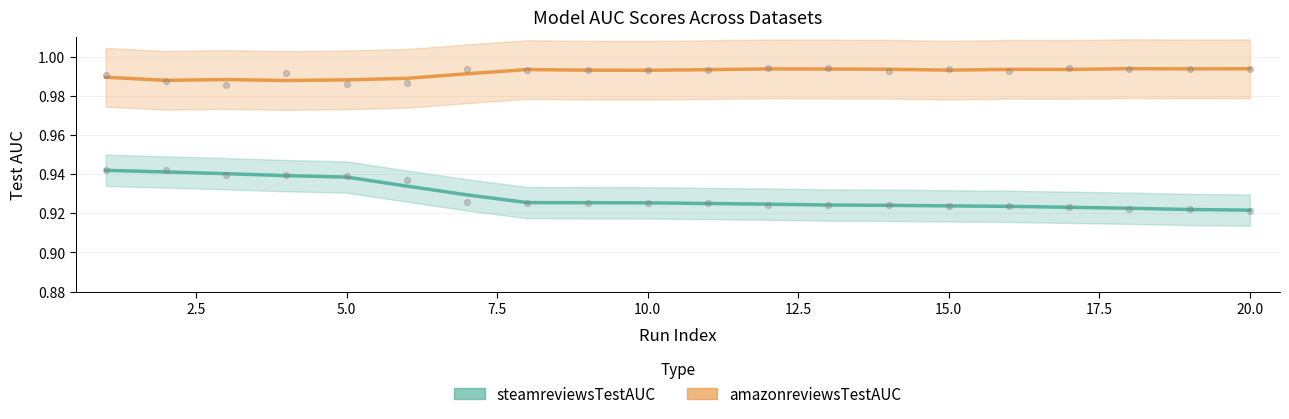

At how many categories does at least one series exceed 0?

20